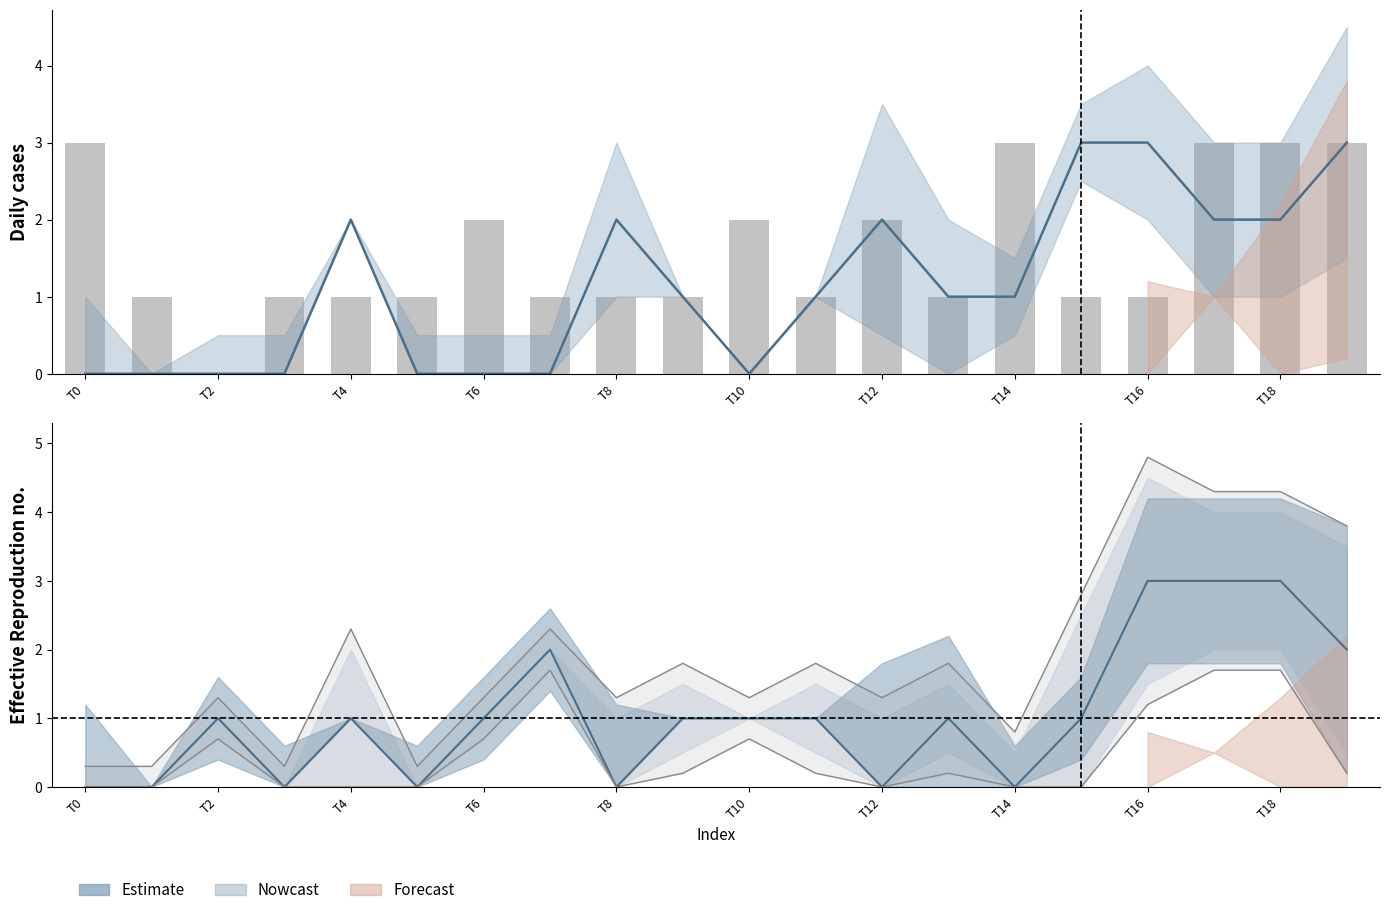

How many col_0 (bars) values are between 1 and 3?

19